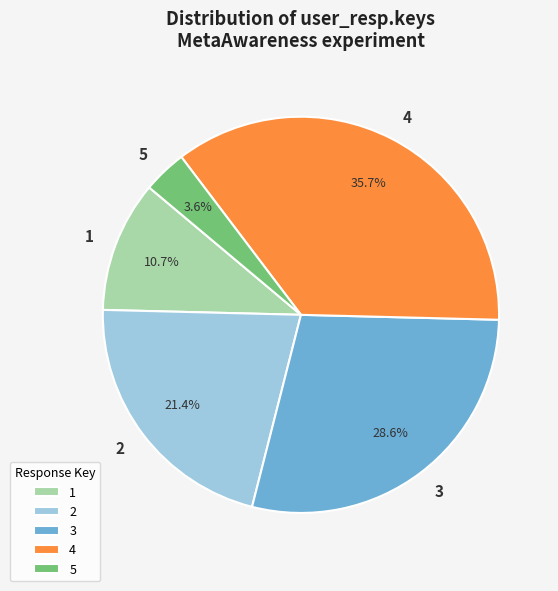

Is there any slice that represents more than half of the pie?

No